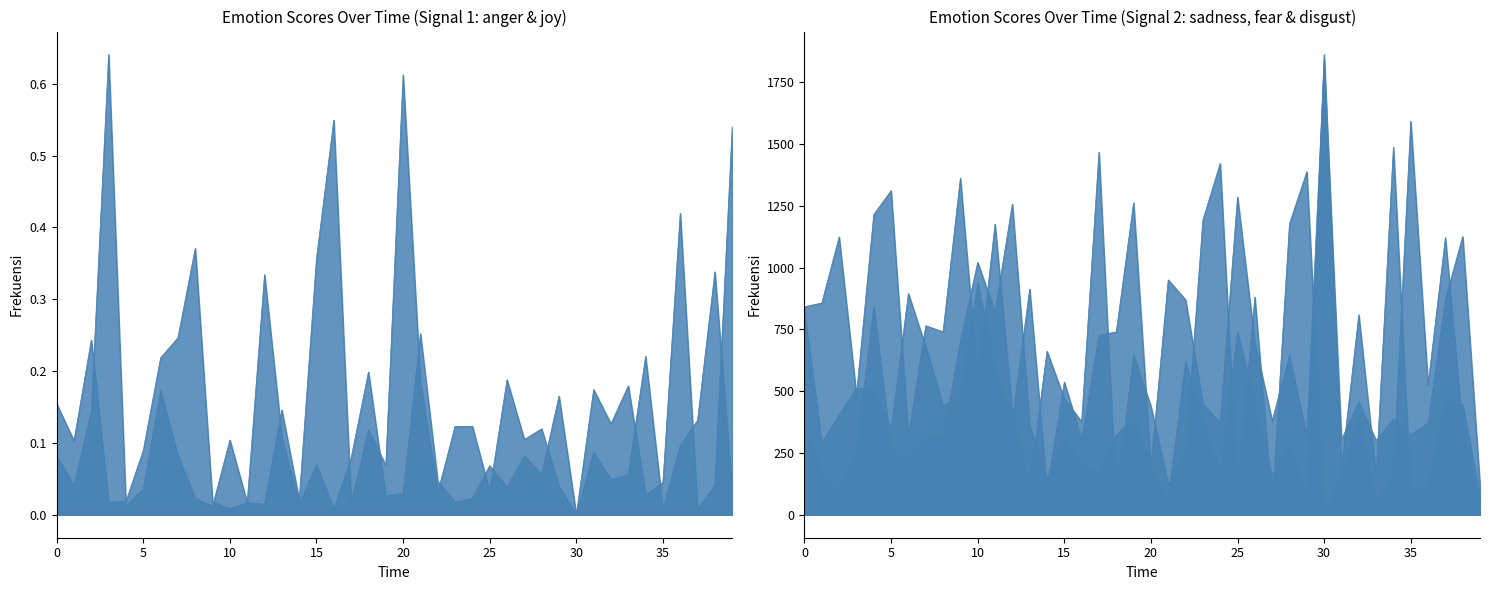

How many interior local valleys does the joy series have?

14